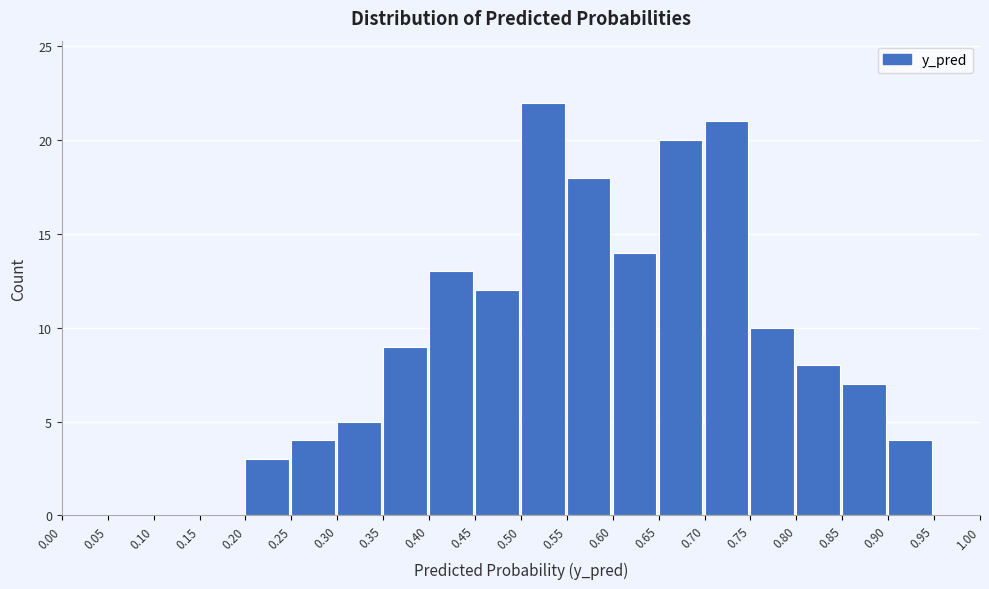

Over which range of the x-axis is the bar tallest?

0.50 to 0.55